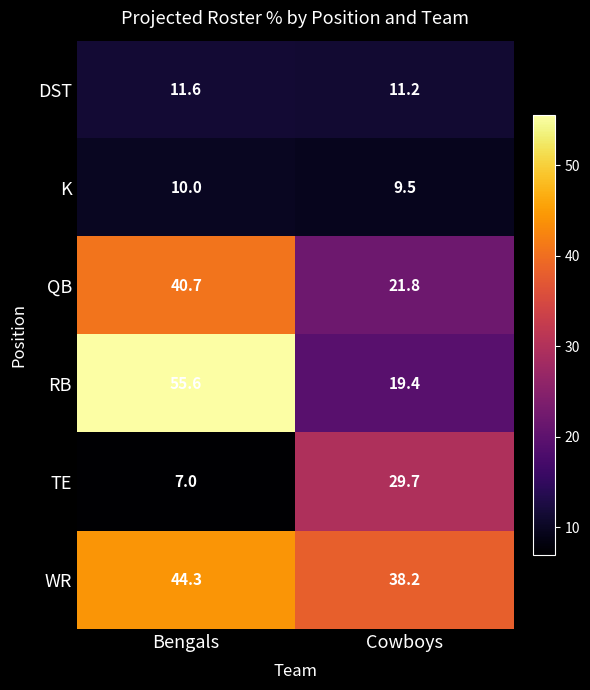

Which series has the largest range (max minus min)?

RB